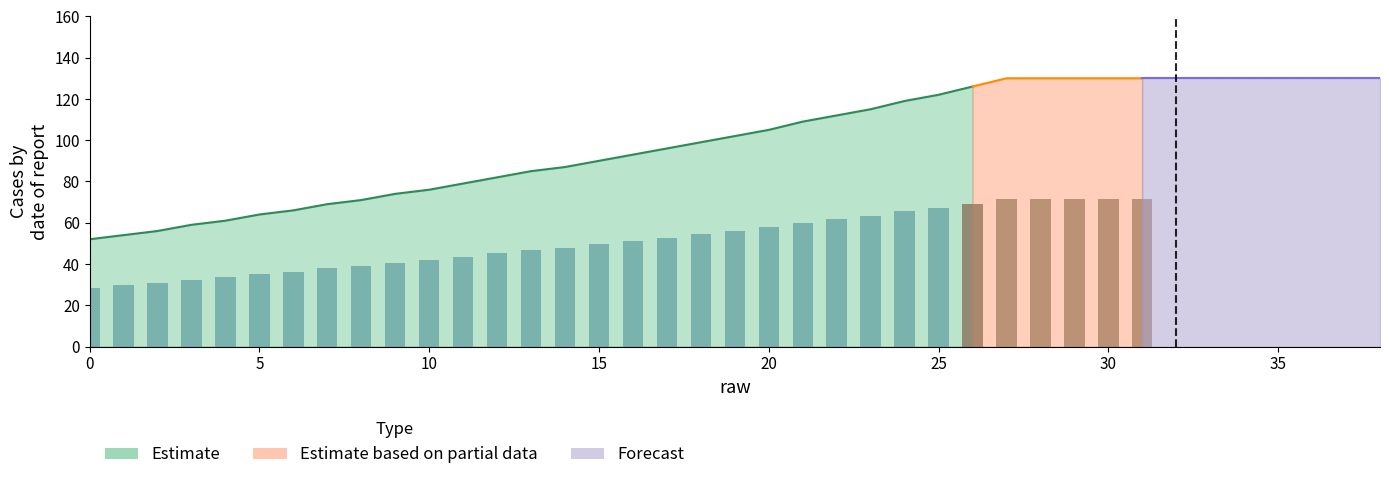

Between 18 and 36, which is larger?

36